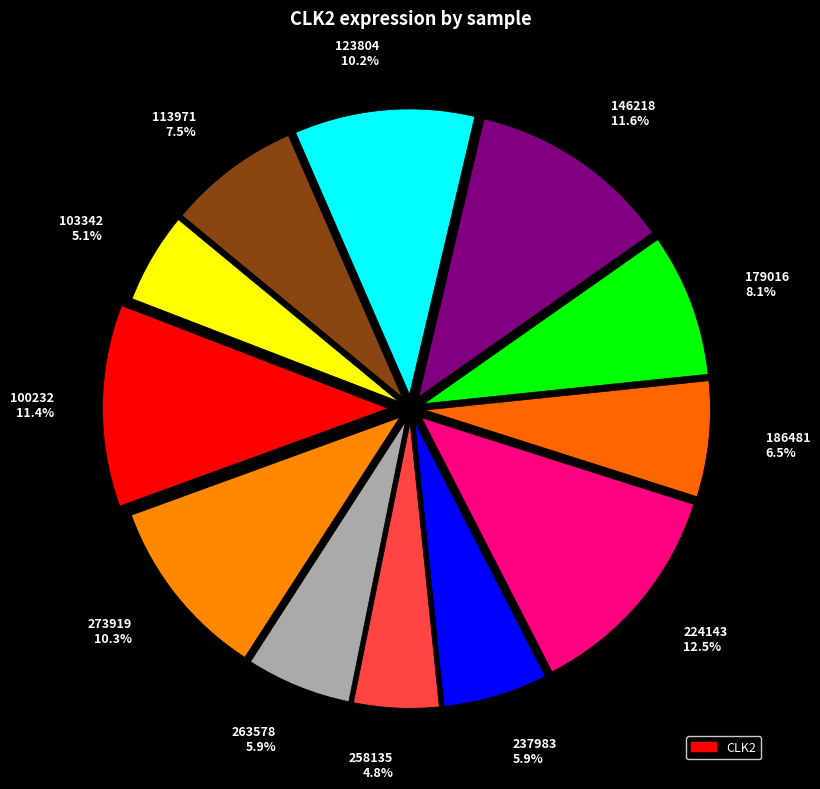

Count the number of slices in the pie.

12